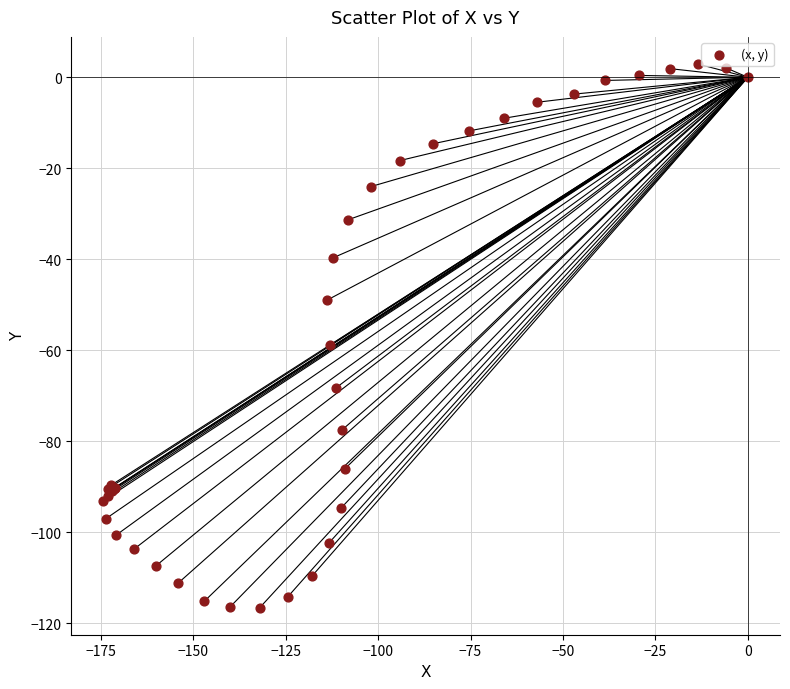

What Y value in the scatter plot is closest to -56?

-58.9